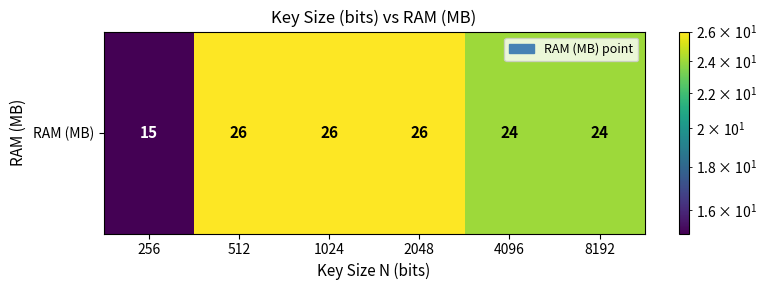

Reading left to right, extract all data points from this chart.

15	26	26	26	24	24